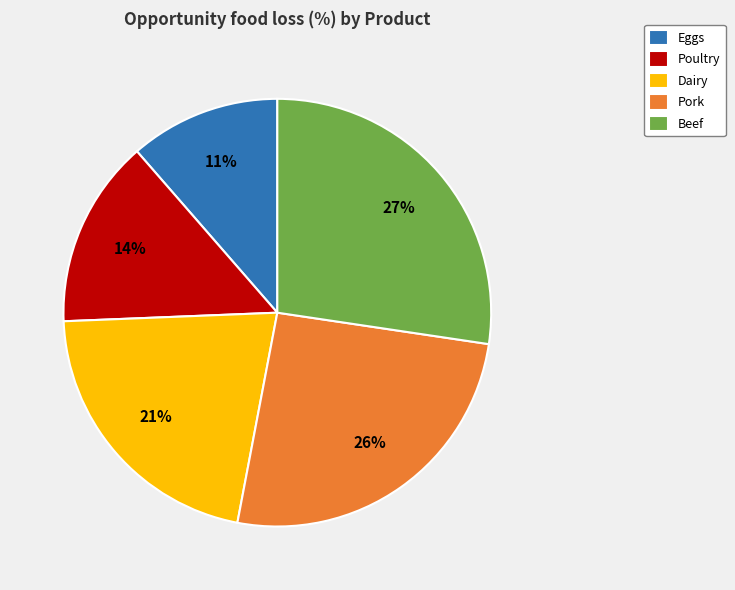

Between Beef and Dairy, which is larger?

Beef